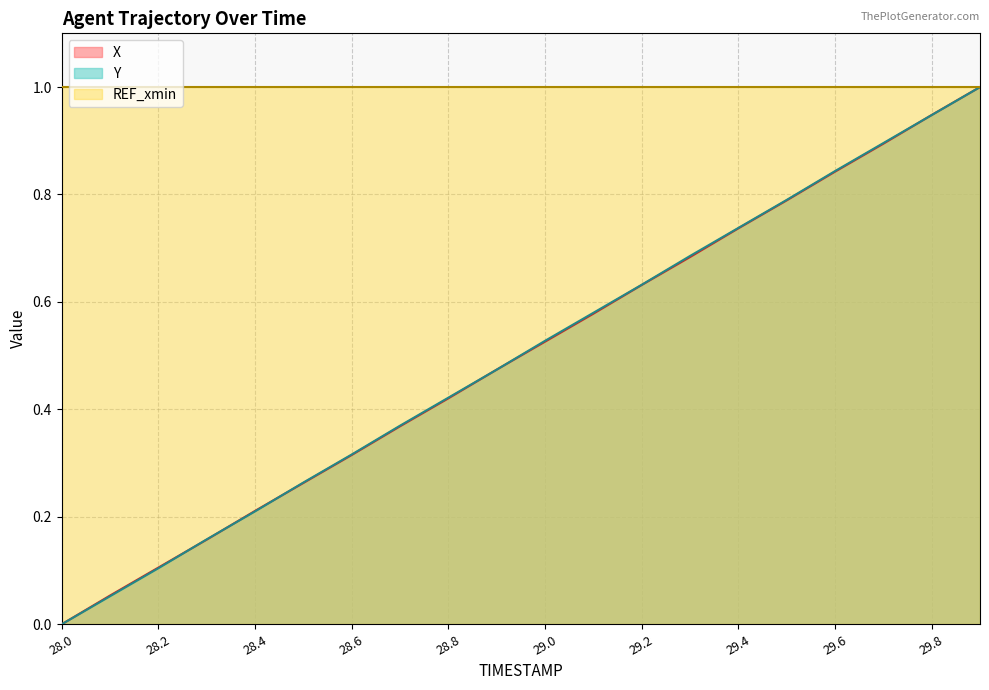

Does the chart have visible grid lines?

Yes